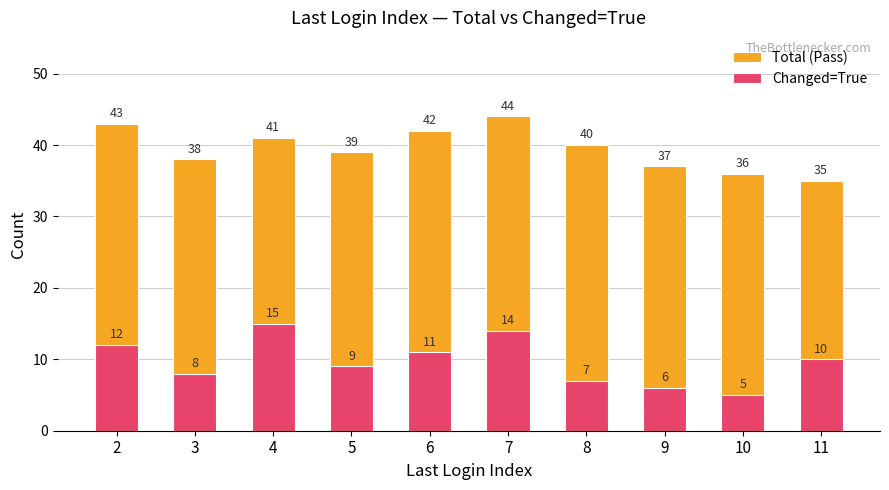

How many Total (Pass) values are between 37 and 42?

6